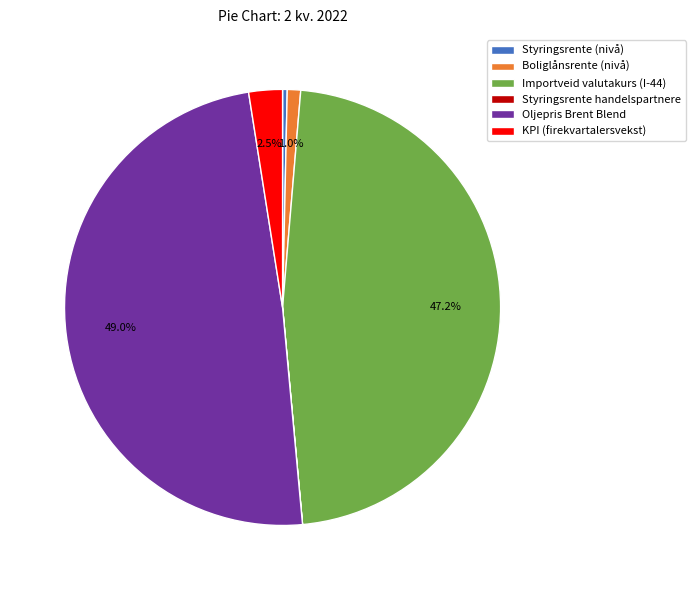

Does any single category account for the majority?

No